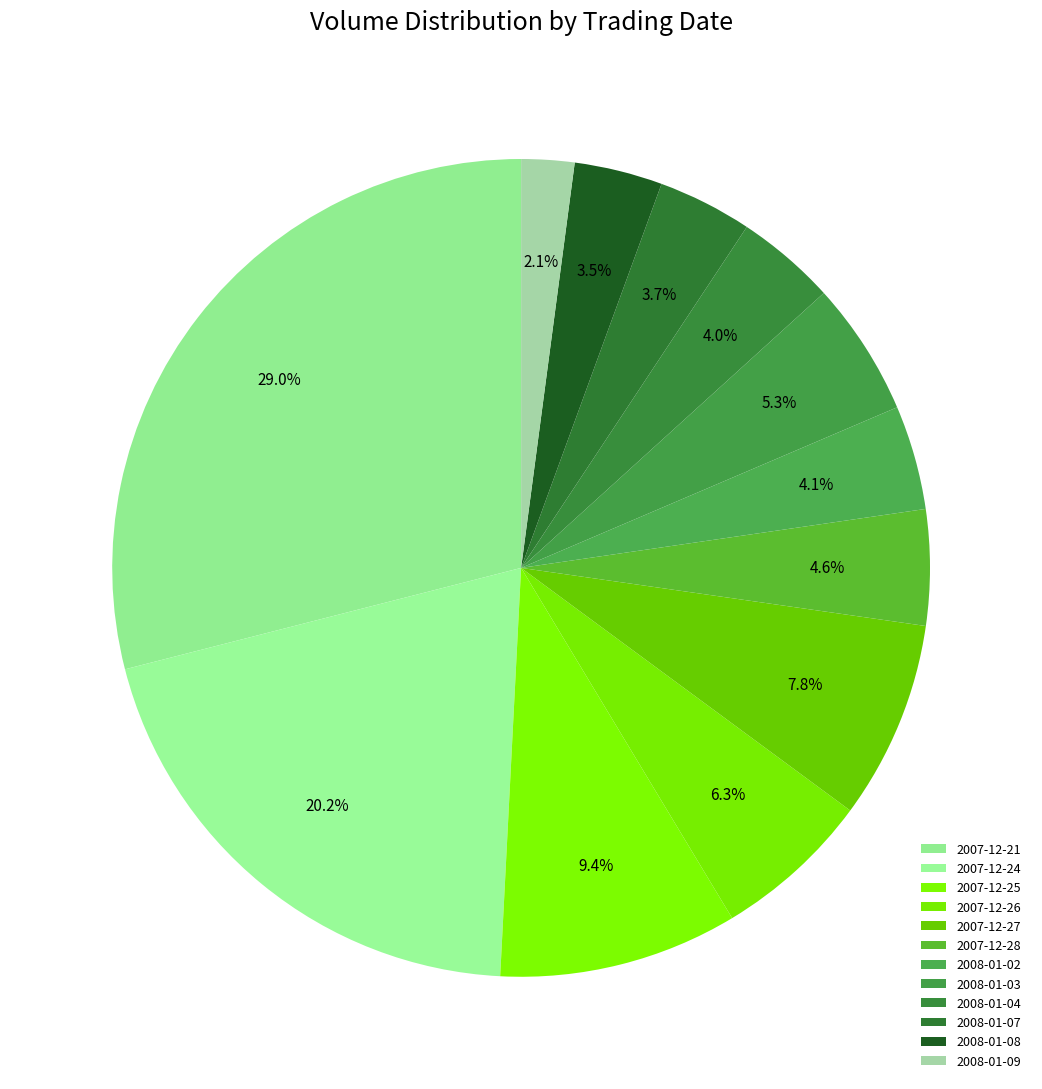

What percentage is the 2007-12-24 slice, to the nearest percent?

20%